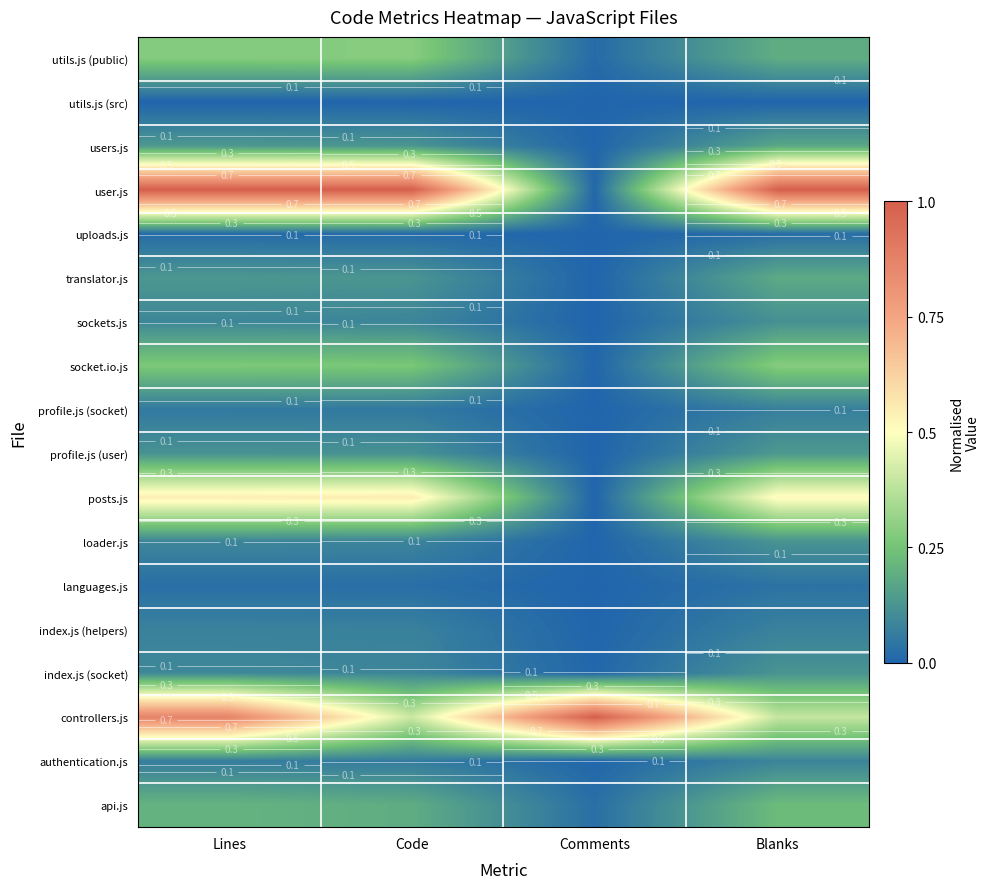

At which label is authentication.js closest to 0?

Comments